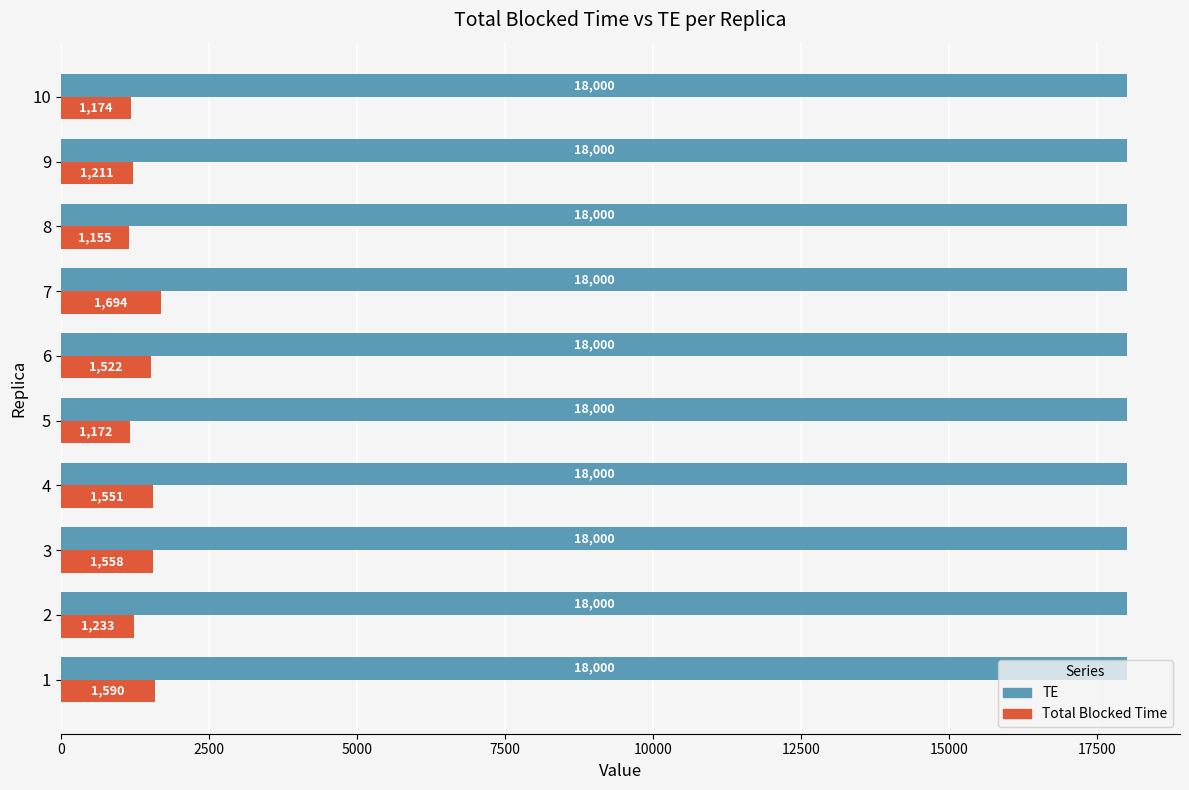

Between 4 and 9, which series saw the biggest shift?

Total Blocked Time